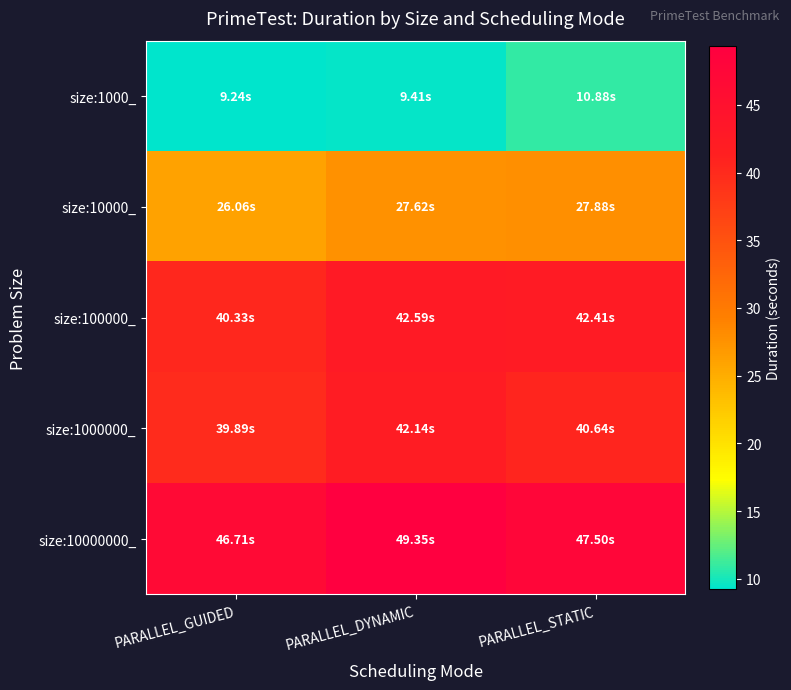

At which category does the chart reach its minimum across all series?

PARALLEL_GUIDED